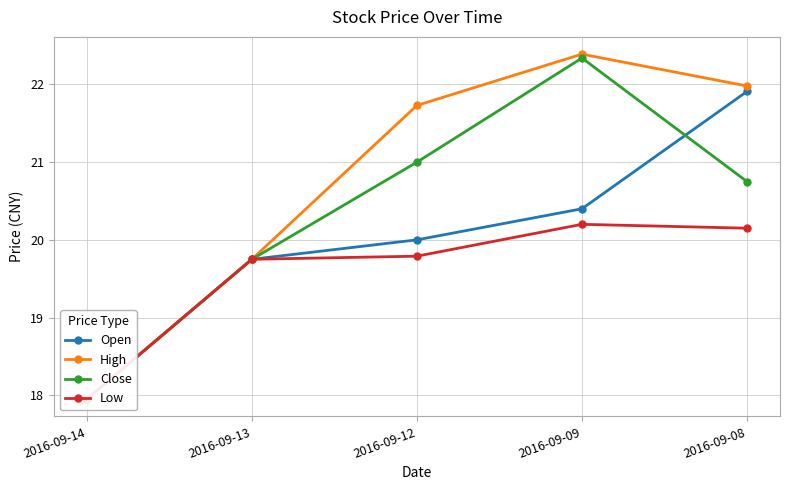

List the labels in order of Open value, smallest first.

2016-09-14, 2016-09-13, 2016-09-12, 2016-09-09, 2016-09-08